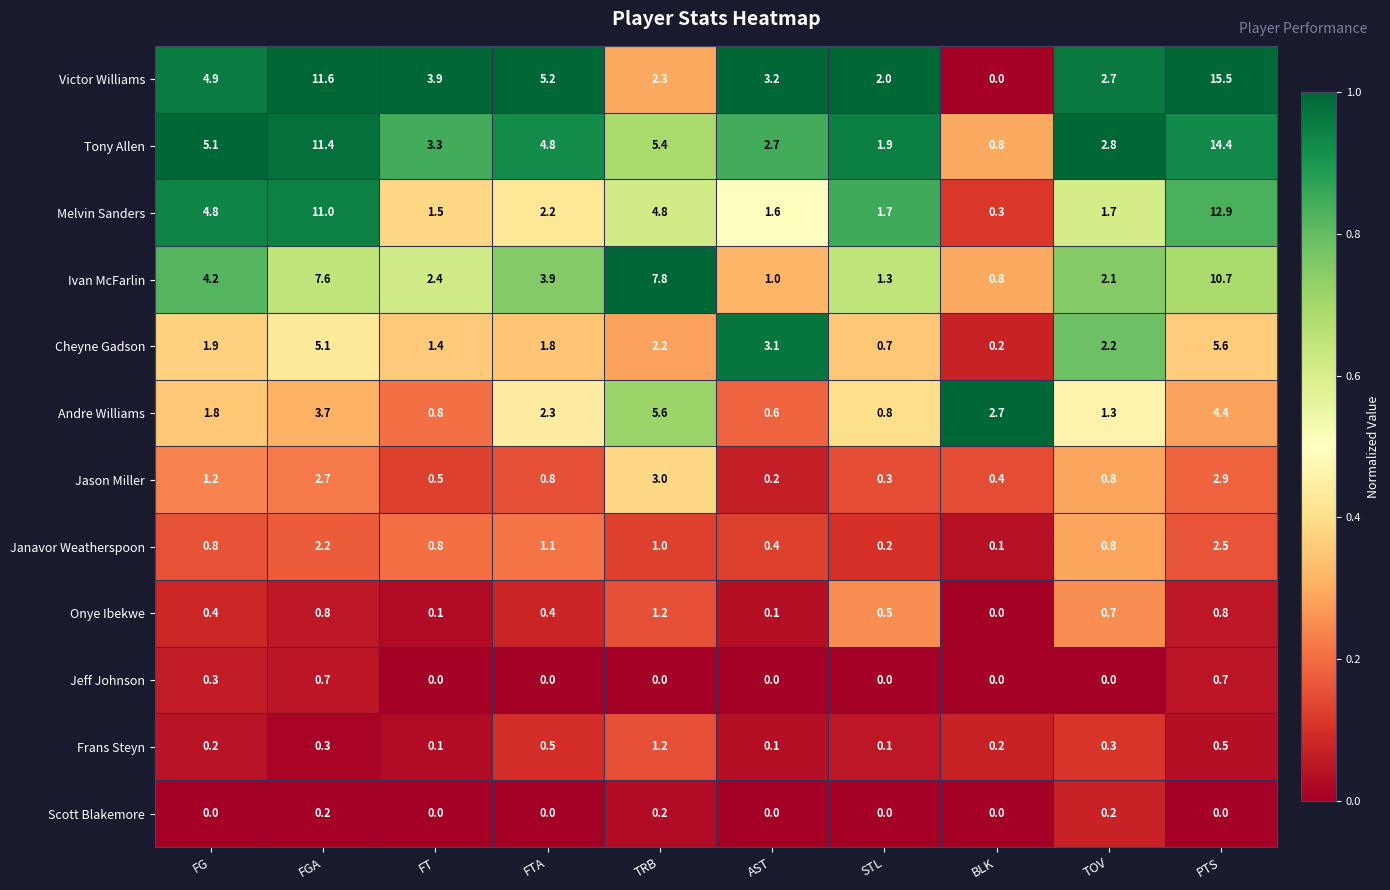

Which series has the largest range (max minus min)?

Victor Williams